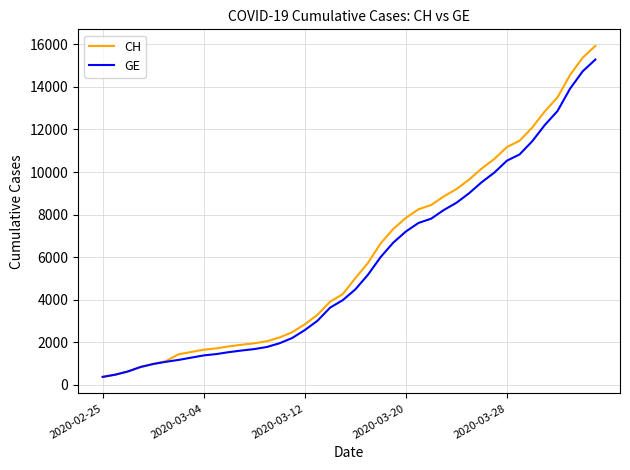

Which series has the largest range (max minus min)?

CH